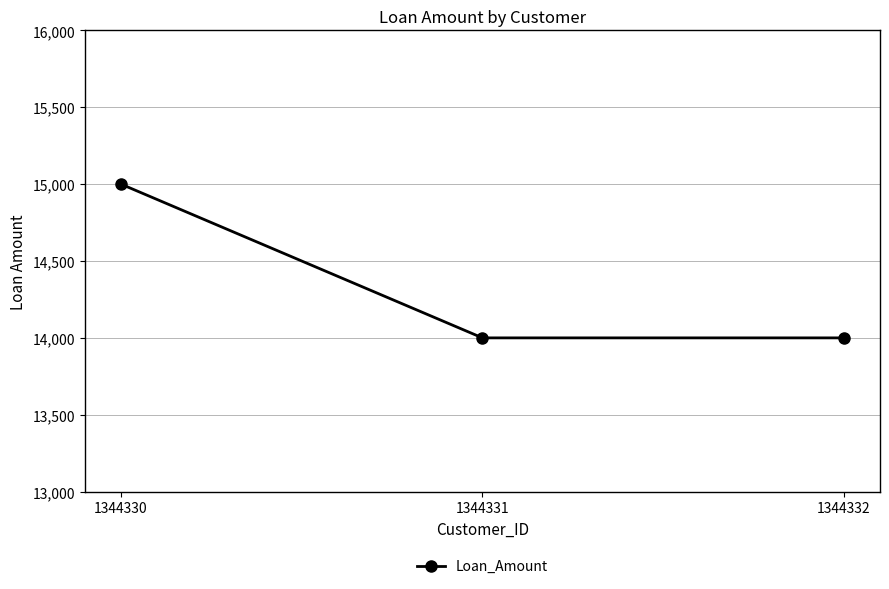

Is it true that the value at 1344332 is 14000?

True